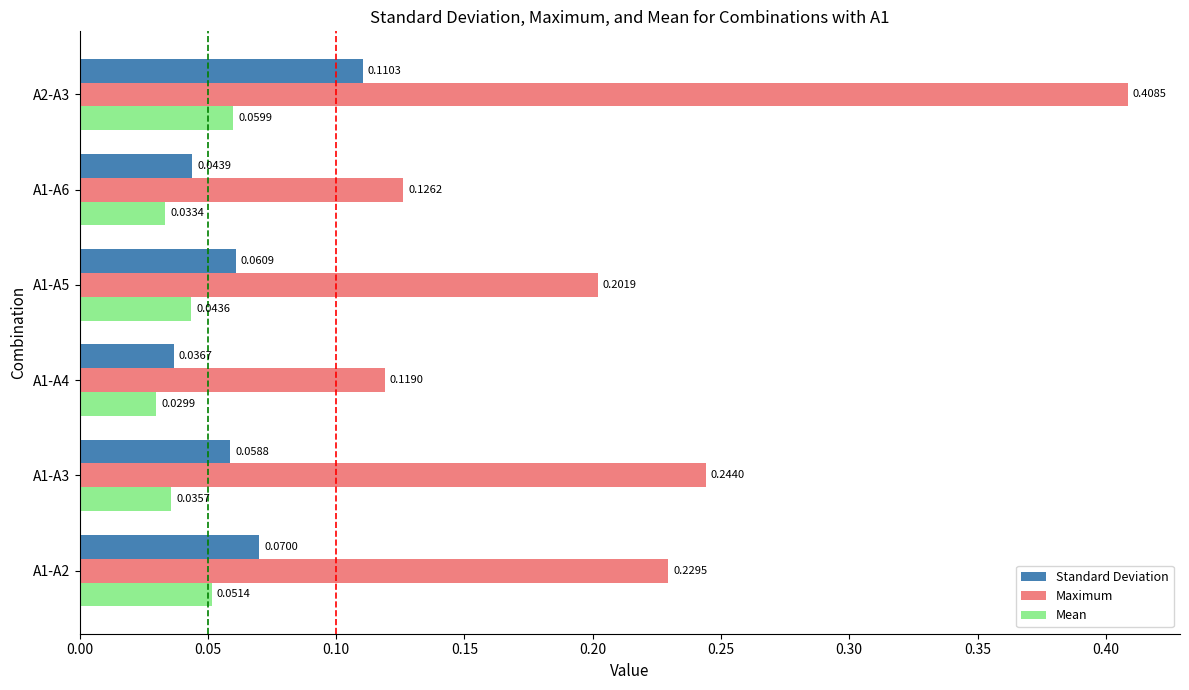

What is the total value across all series at A2-A3?

0.6